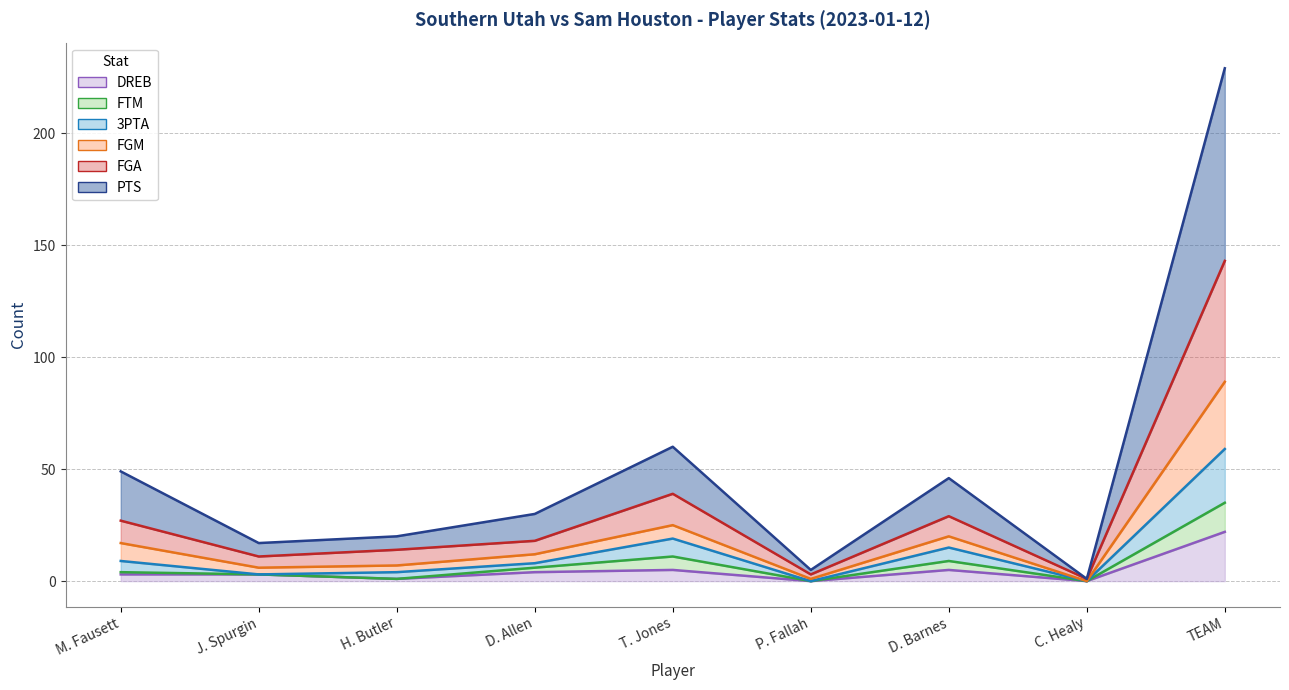

At which category does FTM reach its first local valley?

H. Butler